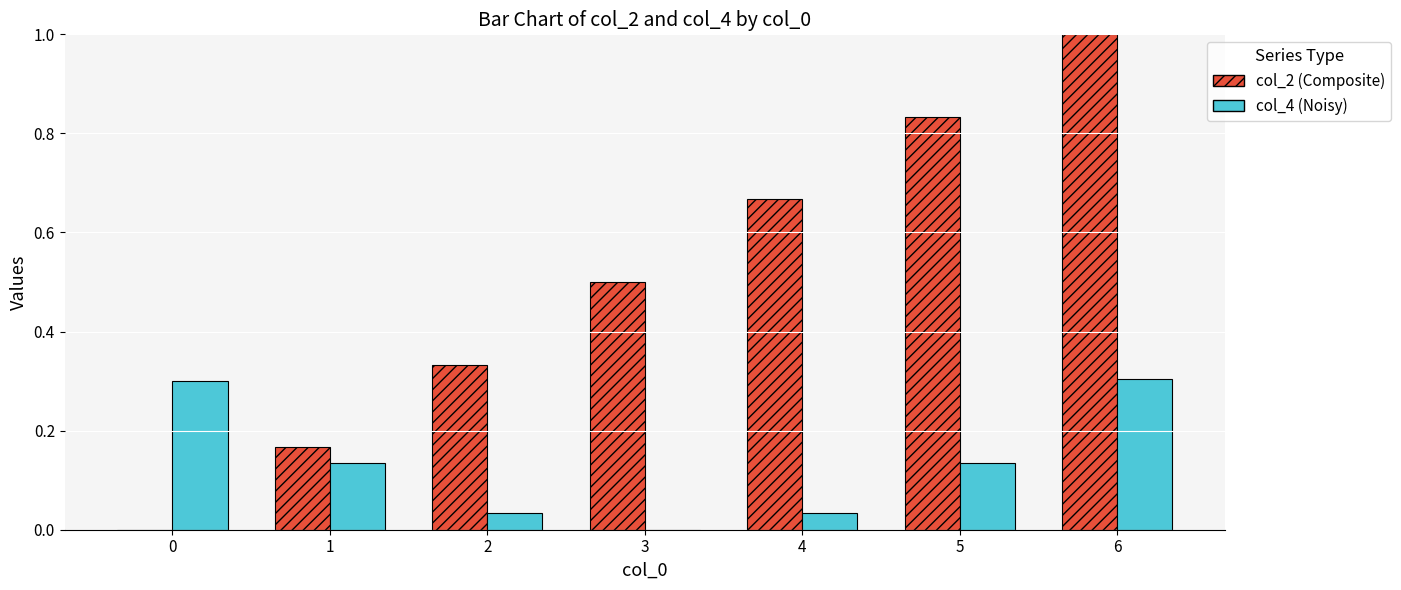

What is the sum of all col_2 (Composite) values?

3.5